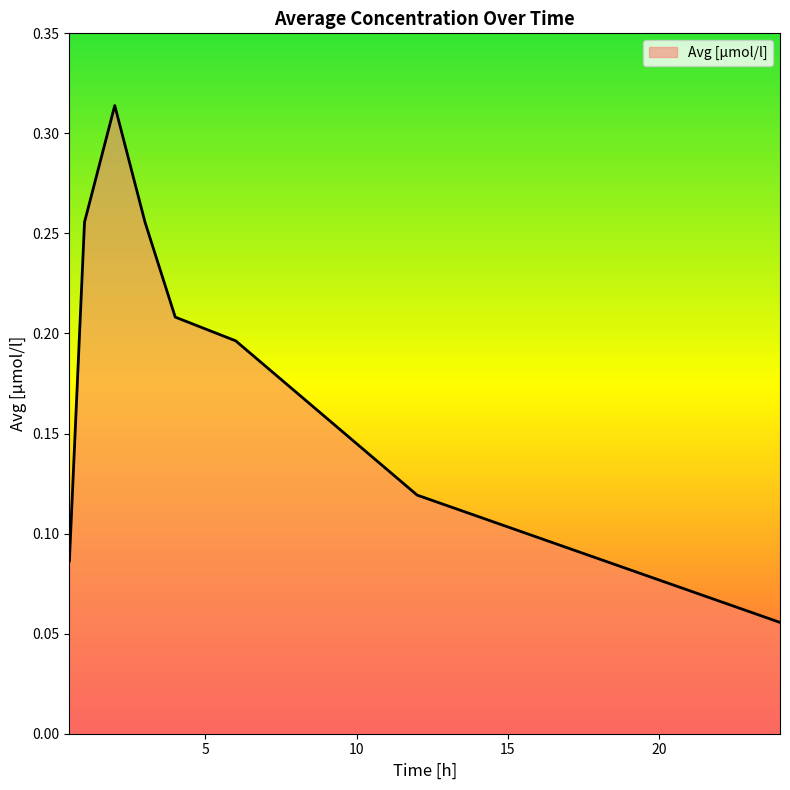

What is the average value?

0.2